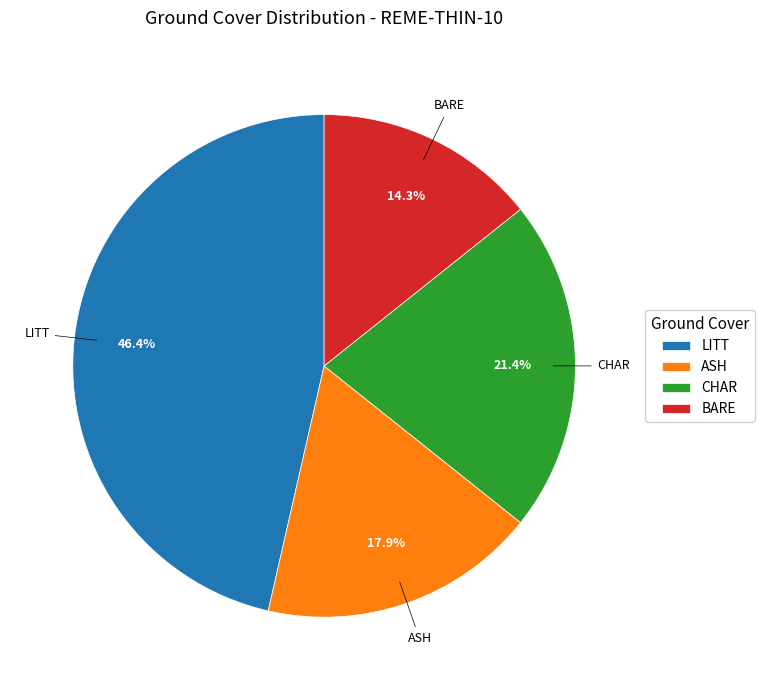

Which has a higher value, ASH or BARE?

ASH